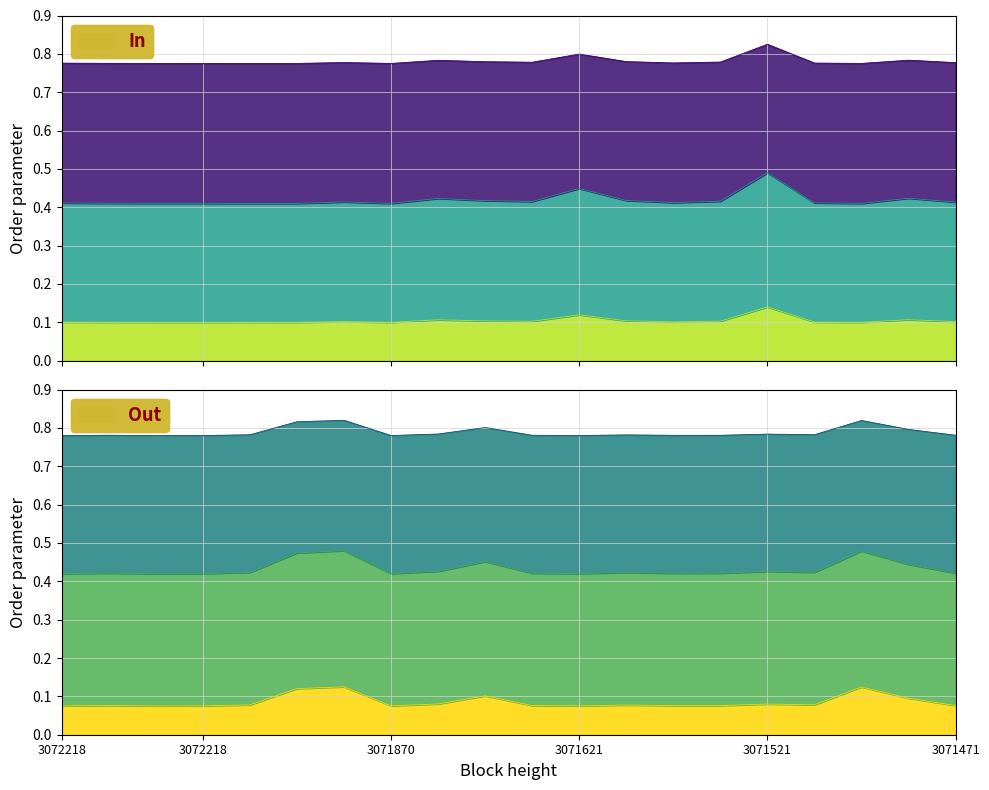

At which label is In low line closest to 0?

3071870